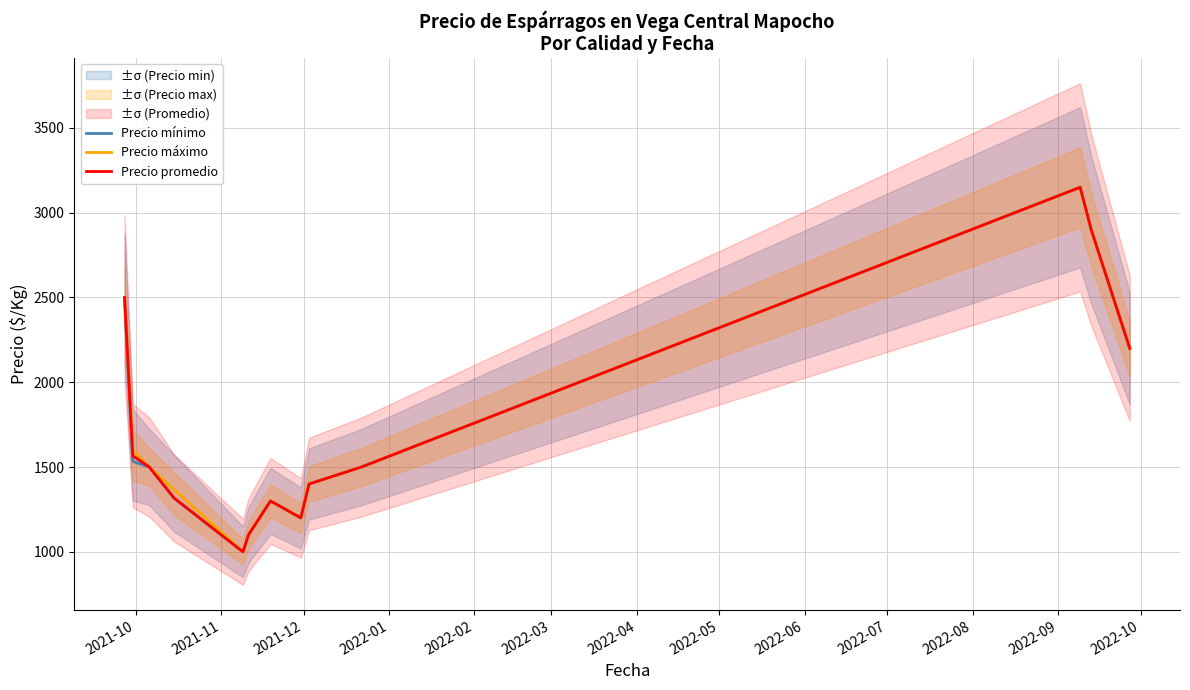

Reading left to right, what are all the values shown in this chart?

Precio mínimo: 2500.0	1533.3	1500.0	1316.7	1000.0	1100.0	1300.0	1200.0	1400.0	1500.0	3150.0	2900.0	2200.0
Precio máximo: 2500.0	1600.0	1500.0	1366.7	1000.0	1100.0	1300.0	1200.0	1400.0	1500.0	3150.0	2900.0	2200.0
Precio promedio: 2500.0	1566.7	1500.0	1316.7	1000.0	1100.0	1300.0	1200.0	1400.0	1500.0	3150.0	2900.0	2200.0